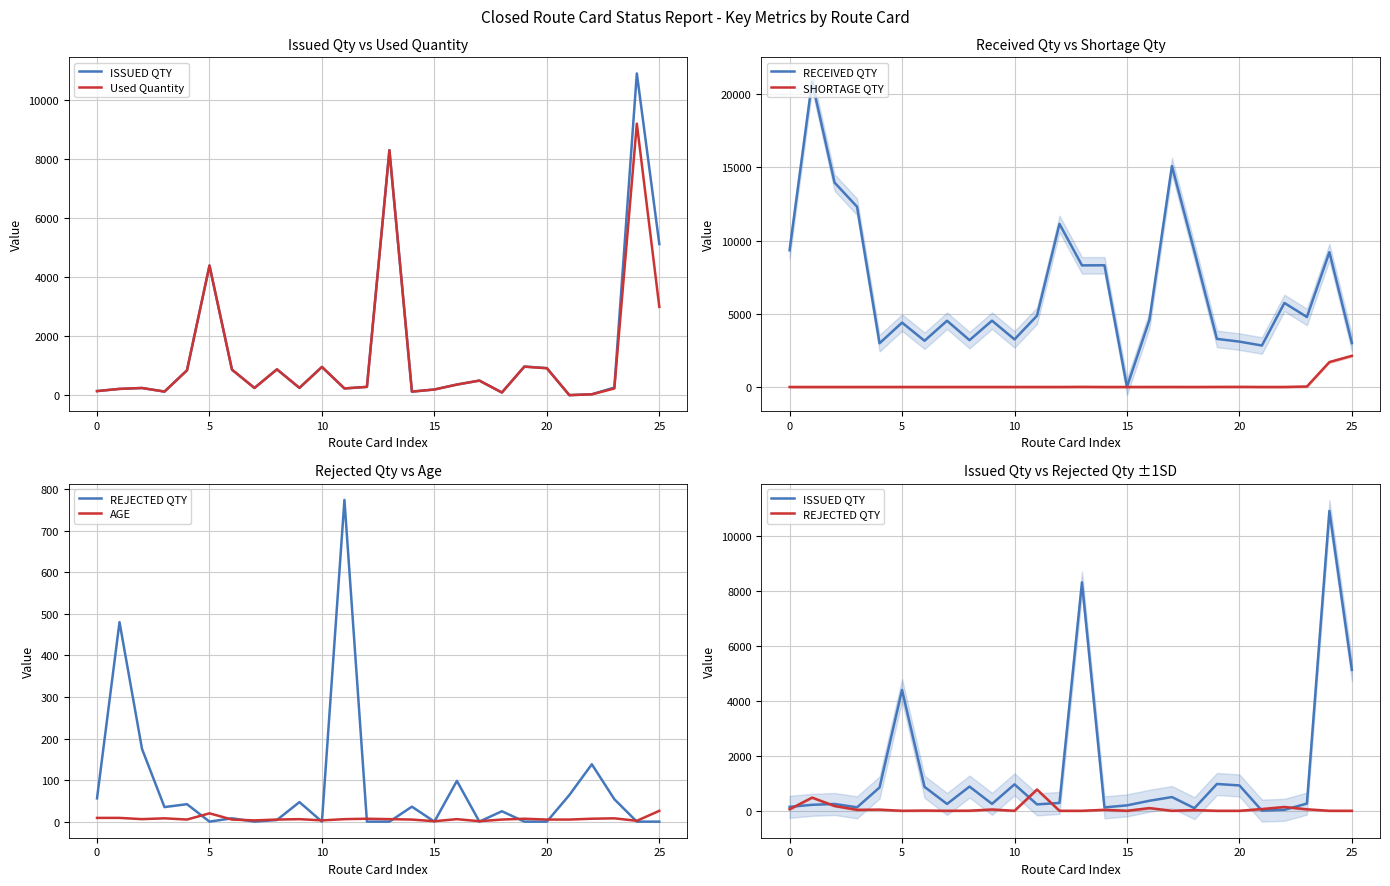

What is the difference between the second highest and second lowest values in the Used Quantity series?

8275.9